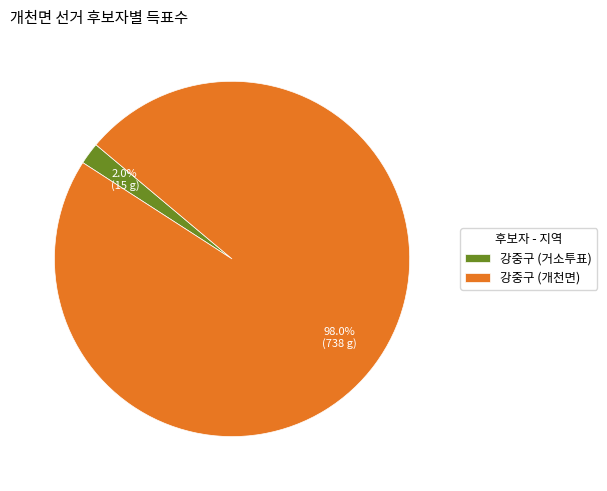

Which category has the smallest portion of the pie?

강중구 (거소투표)